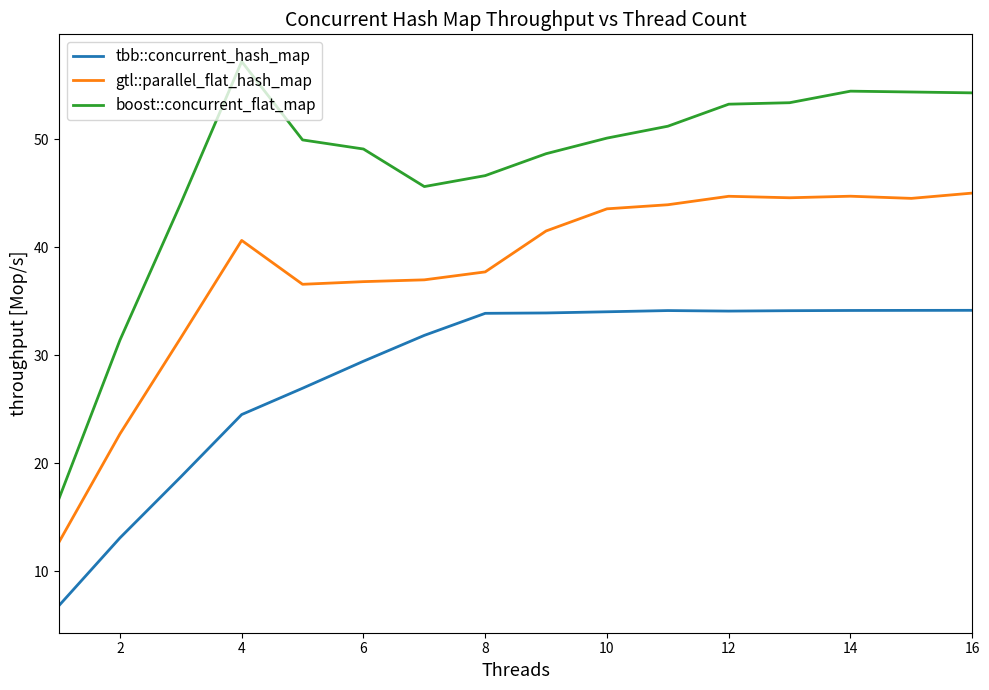

Rank the series by their maximum value, from highest to lowest.

boost::concurrent_flat_map, gtl::parallel_flat_hash_map, tbb::concurrent_hash_map